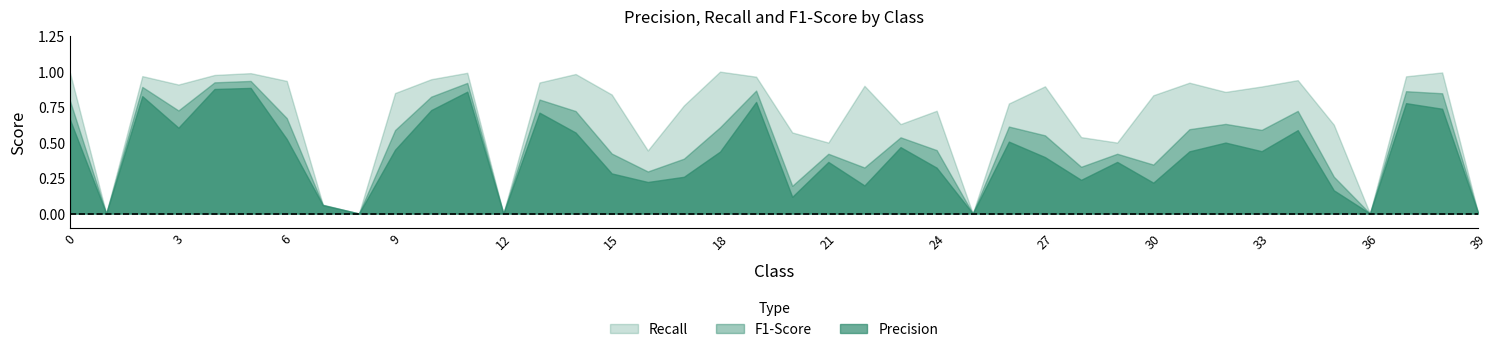

At which category does f1-score reach its first local peak?

2